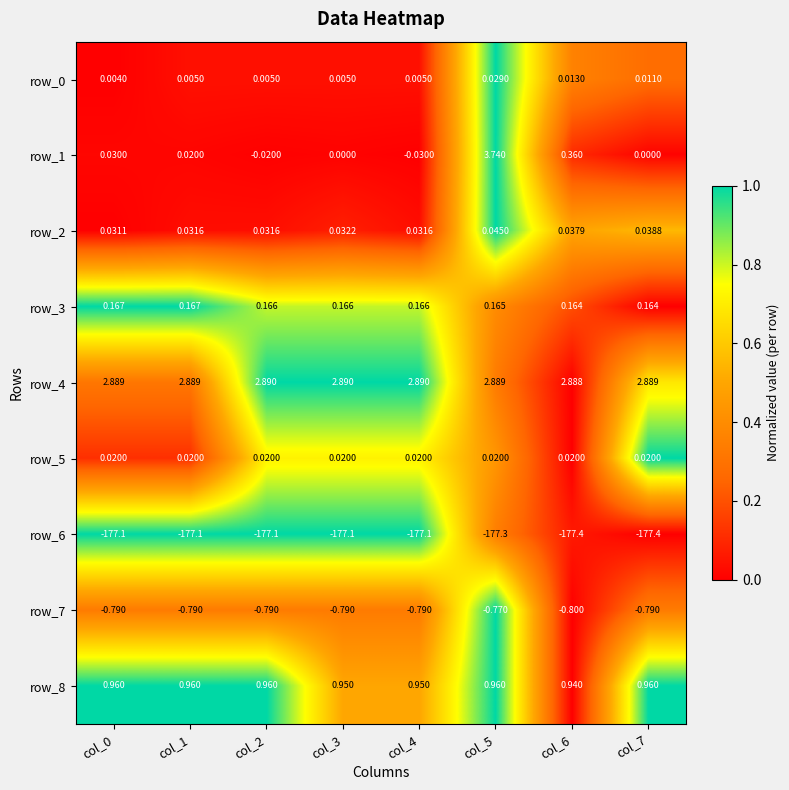

How many series are shown in this chart?

9